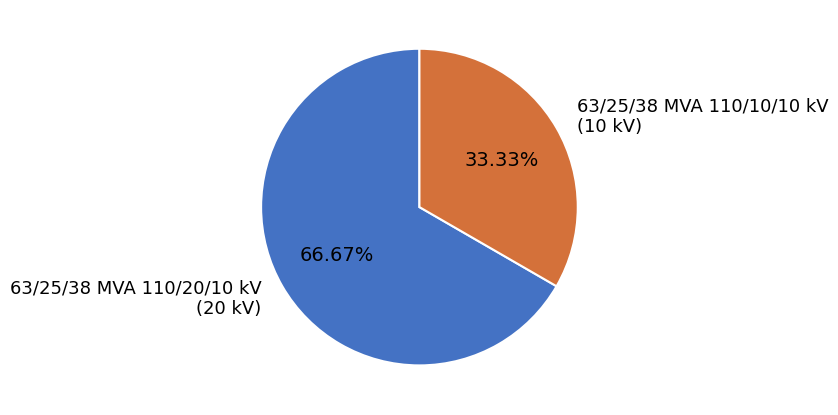

Is 63/25/38 MVA 110/10/10 kV the majority of the pie?

No